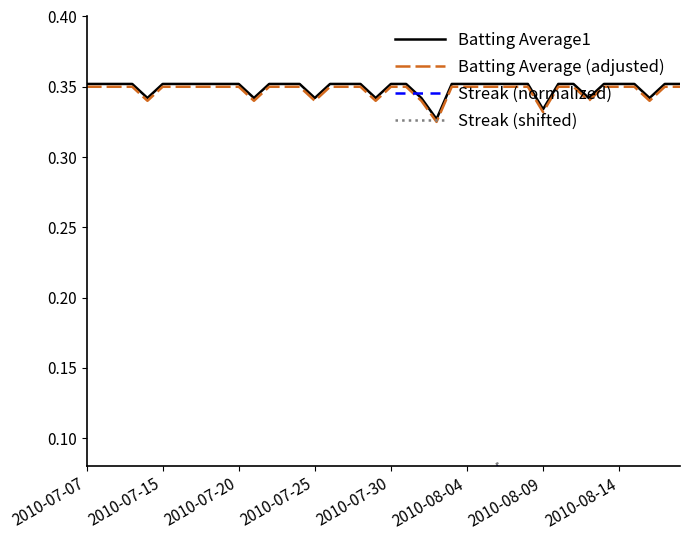

Does the chart have visible grid lines?

No